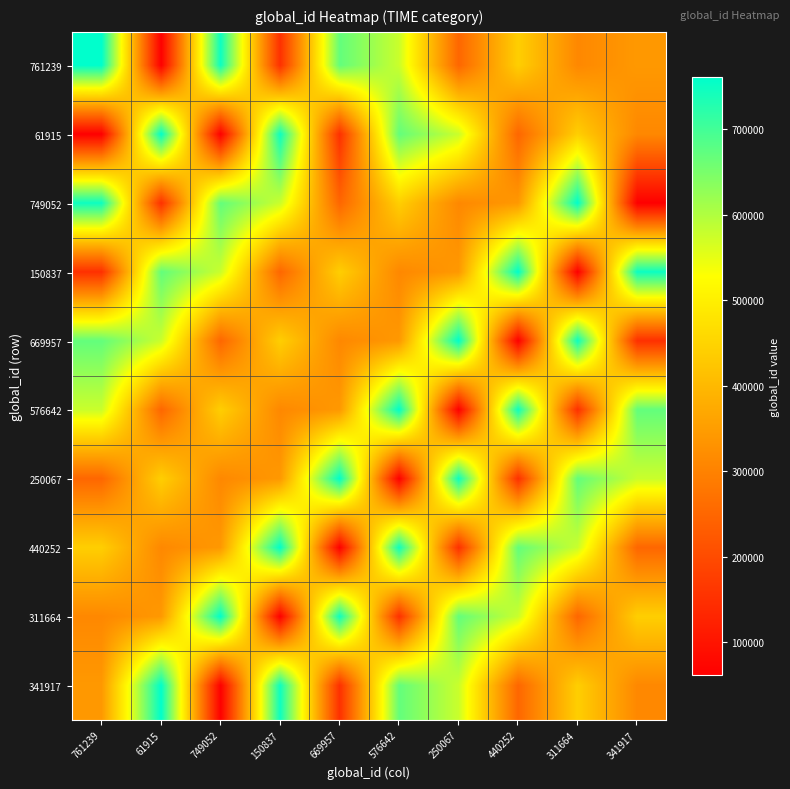

At 311664, list the series in order from smallest to largest.

150837, 576642, 311664, 761239, 61915, 341917, 440252, 250067, 669957, 749052